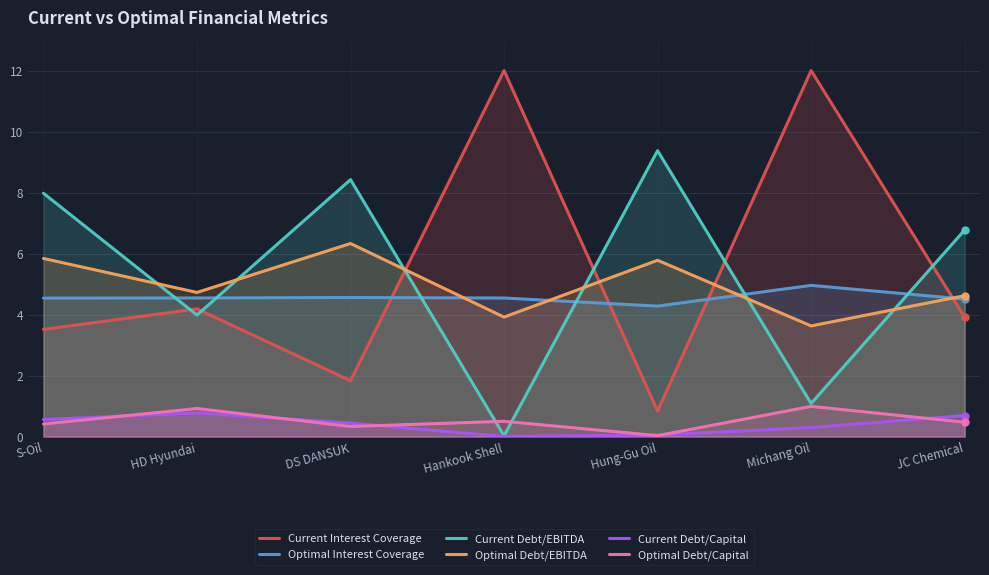

Reading left to right, what are all the values shown in this chart?

Current Interest Coverage: S-Oil=3.5	HD Hyundai=4.2	DS DANSUK=1.8	Hankook Shell=12.0	Hung-Gu Oil=0.8	Michang Oil=12.0	JC Chemical=3.9
Optimal Interest Coverage: S-Oil=4.5	HD Hyundai=4.5	DS DANSUK=4.6	Hankook Shell=4.5	Hung-Gu Oil=4.3	Michang Oil=5.0	JC Chemical=4.5
Current Debt/EBITDA: S-Oil=8.0	HD Hyundai=4.0	DS DANSUK=8.4	Hankook Shell=0.0	Hung-Gu Oil=9.4	Michang Oil=1.1	JC Chemical=6.8
Optimal Debt/EBITDA: S-Oil=5.8	HD Hyundai=4.7	DS DANSUK=6.3	Hankook Shell=3.9	Hung-Gu Oil=5.8	Michang Oil=3.6	JC Chemical=4.6
Current Debt/Capital: S-Oil=0.6	HD Hyundai=0.8	DS DANSUK=0.4	Hankook Shell=0.0	Hung-Gu Oil=0.0	Michang Oil=0.3	JC Chemical=0.7
Optimal Debt/Capital: S-Oil=0.4	HD Hyundai=0.9	DS DANSUK=0.3	Hankook Shell=0.5	Hung-Gu Oil=0.0	Michang Oil=1.0	JC Chemical=0.5